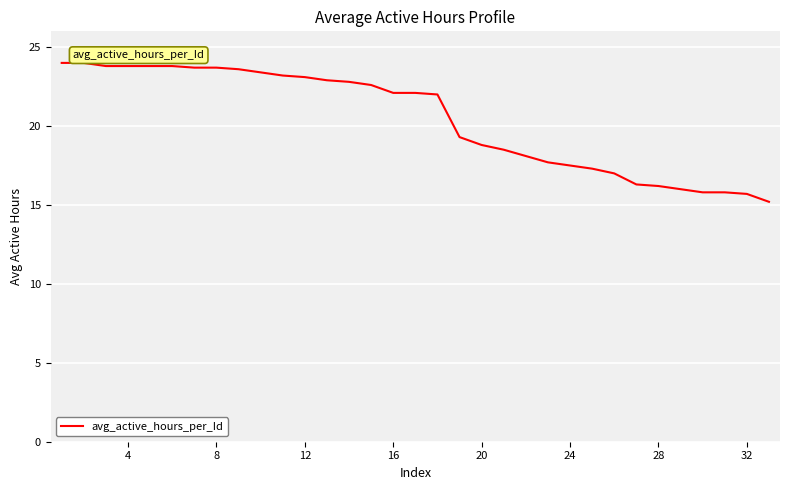

How many lines are shown in the chart?

1